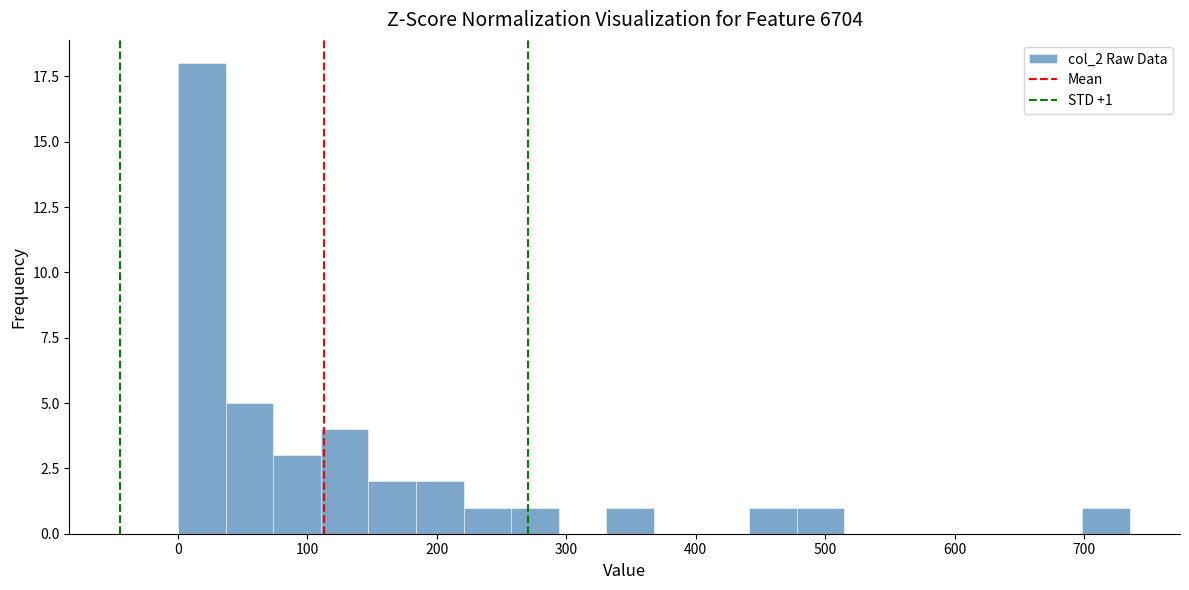

Around what value on the x-axis is the tallest bar? Give the approximate position of its centre, as read against the axis.

20